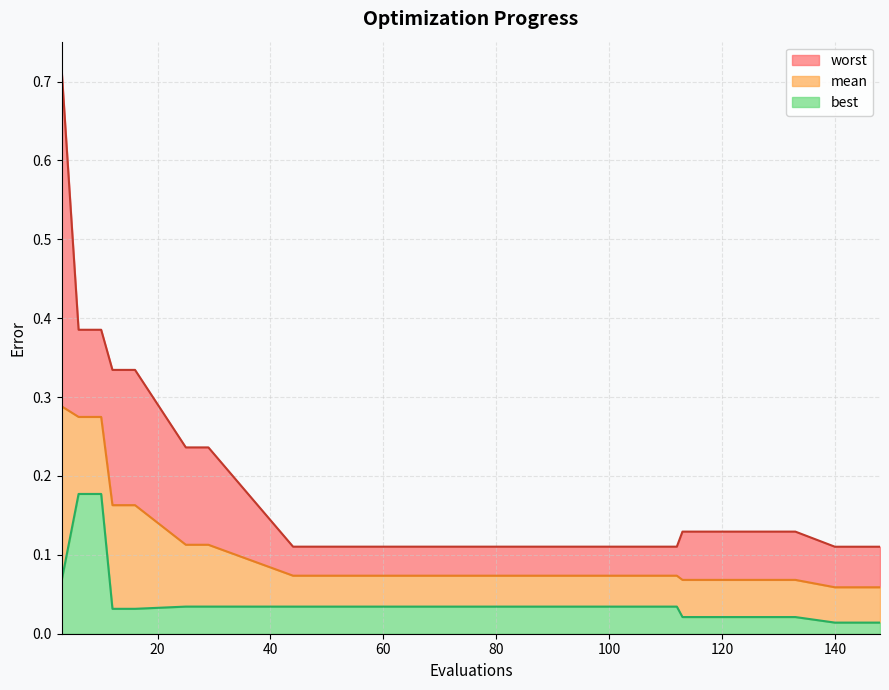

What is the sum of all worst values?

3.5